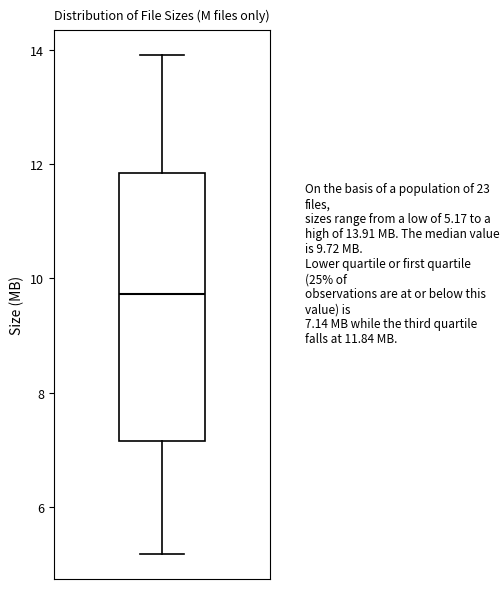

Transcribe this box plot: give where the median line is, the range the box spans, and where the two whiskers end, as read against the y-axis. The values are not printed on the chart, so give them approximately, as read against the axis.

median 9.8, box 7.2 to 11.8, whiskers 5.2 to 14.0